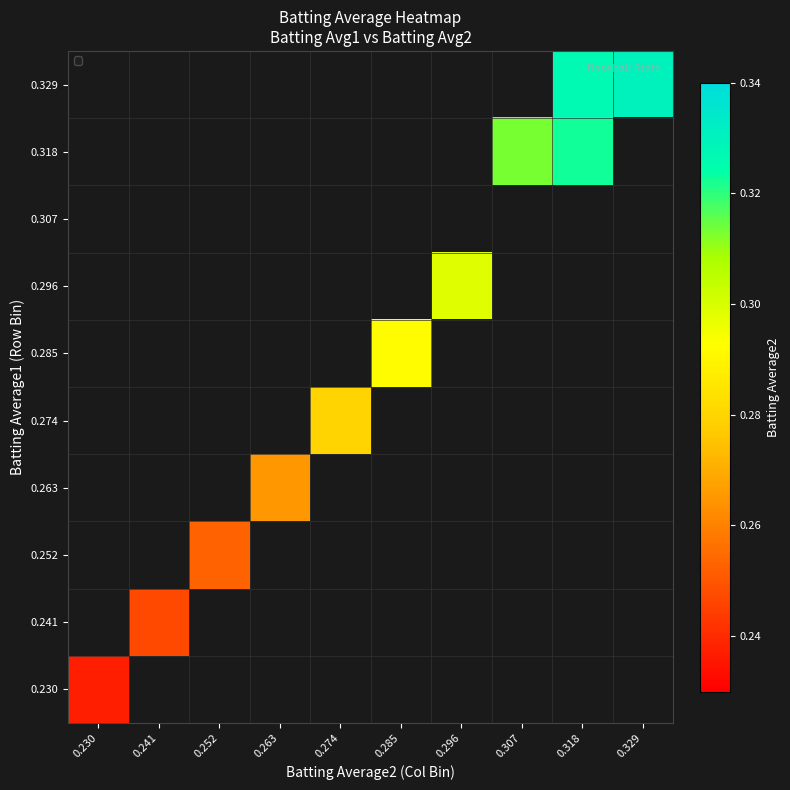

Is the value of 0.307 at 0.285 greater than the value of 0.230 at 0.285?

No